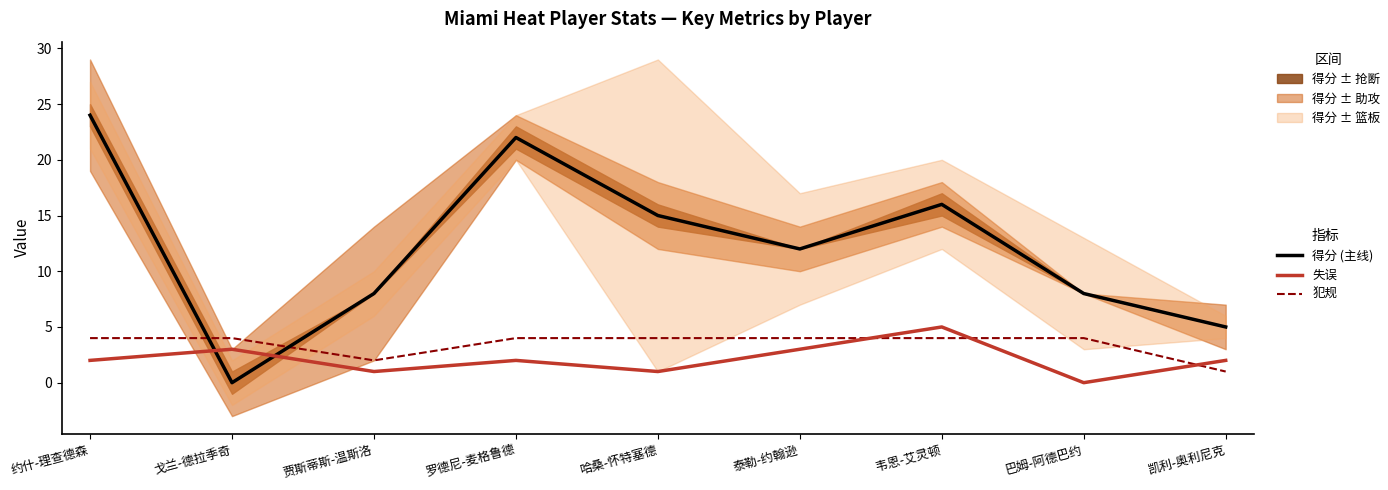

What is the total value across all series at 约什-理查德森?

30